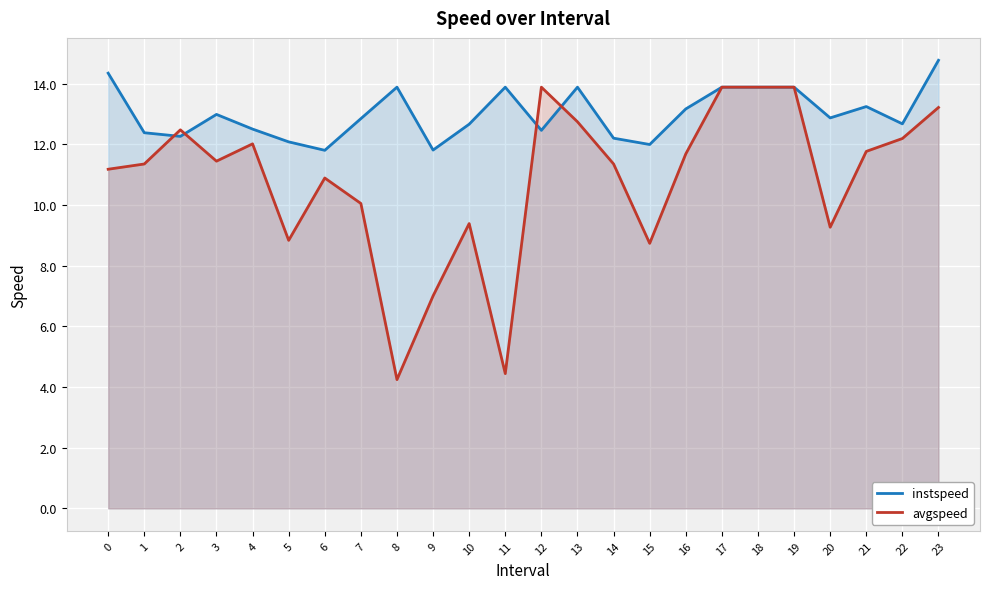

At which category does instspeed reach its first local valley?

2